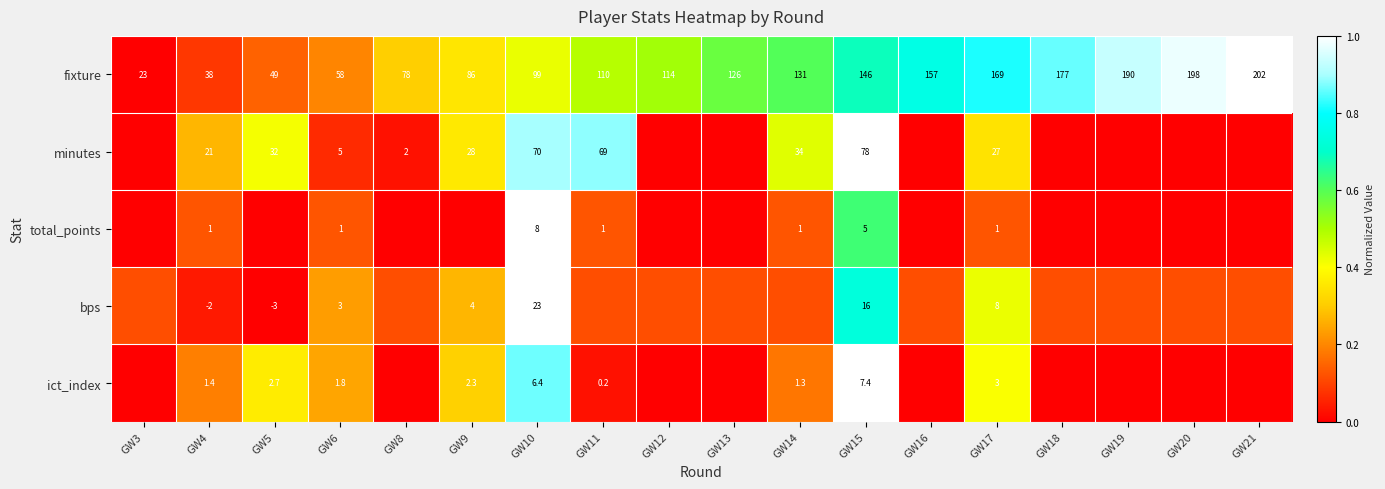

Which label corresponds to the largest value in the chart?

GW21